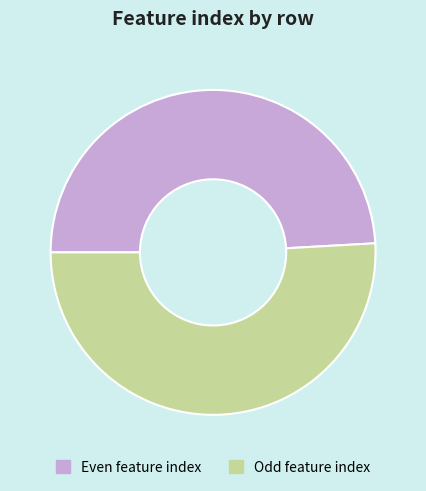

What is the majority slice?

Odd feature index